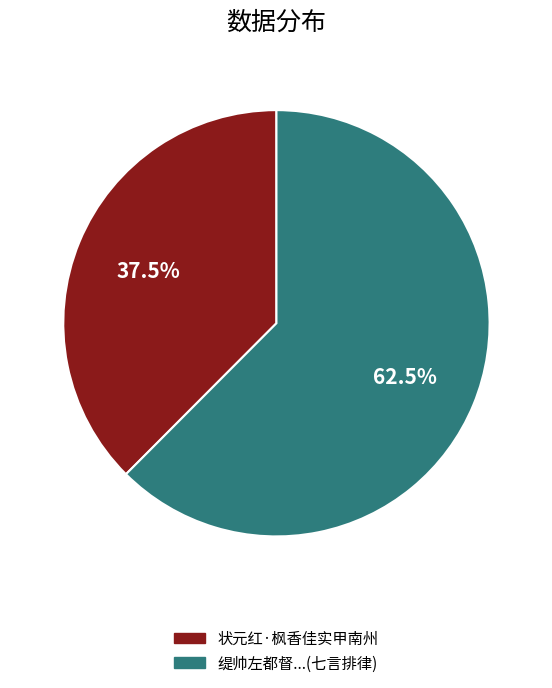

Combined, what portion of the pie is 缇帅左都督...(七言排律) and 状元红·枫香佳实甲南州?

100.0%